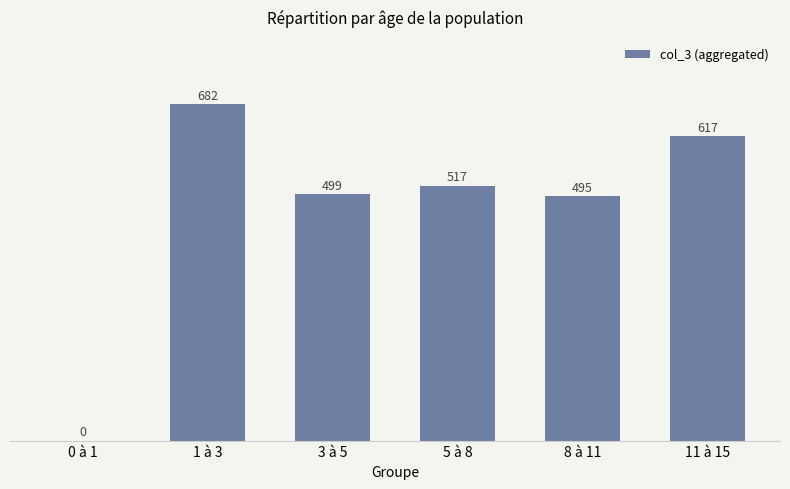

Which has a higher value, 5 à 8 or 11 à 15?

11 à 15